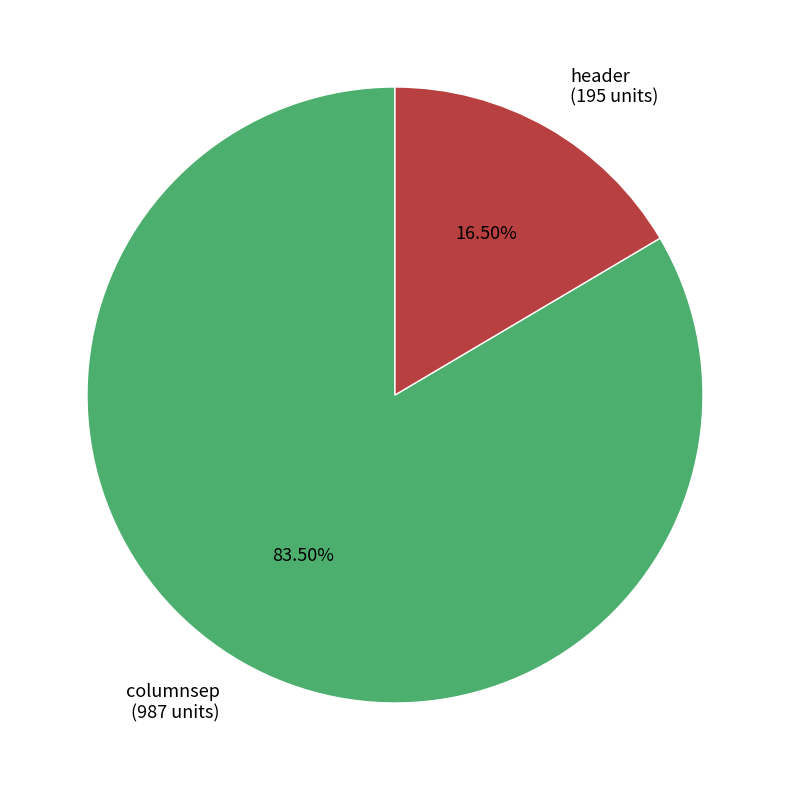

Rank the categories by value from highest to lowest.

columnsep, header